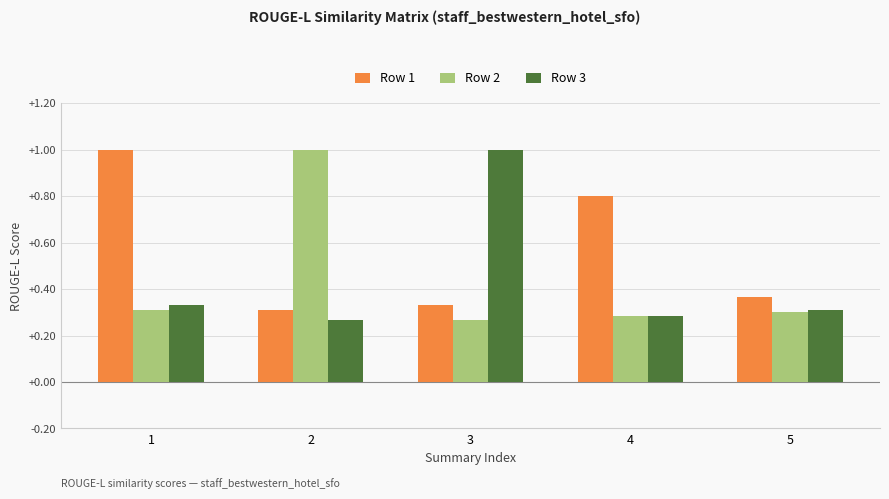

What is the difference between the highest and lowest values at 4?

0.5